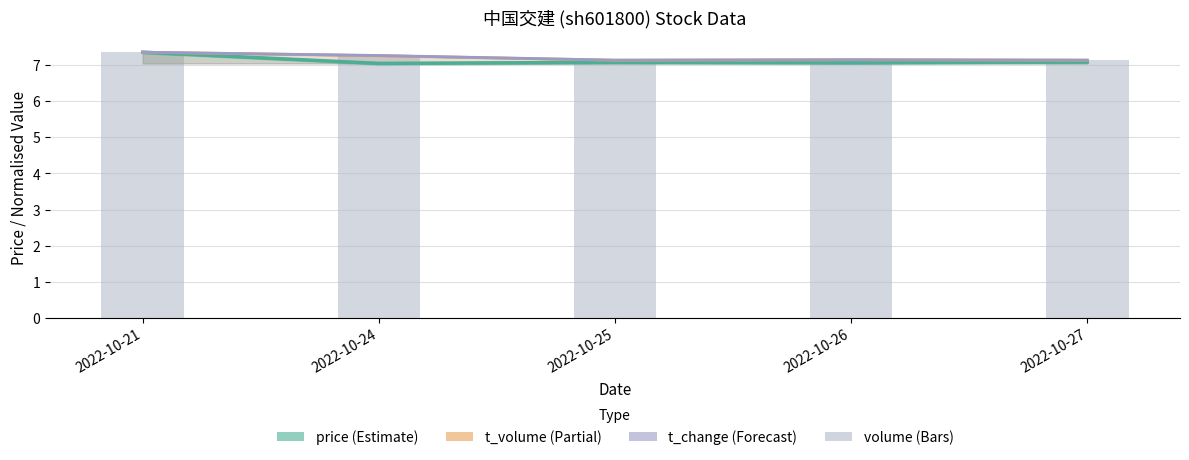

Reading right to left, transcribe all the data shown in this chart.

price: 7.1	7.1	7.1	7.0	7.4
t_volume: 7.1	7.1	7.1	7.3	7.4
t_change: 7.1	7.2	7.1	7.3	7.4
volume: 7.1	7.2	7.1	7.3	7.4